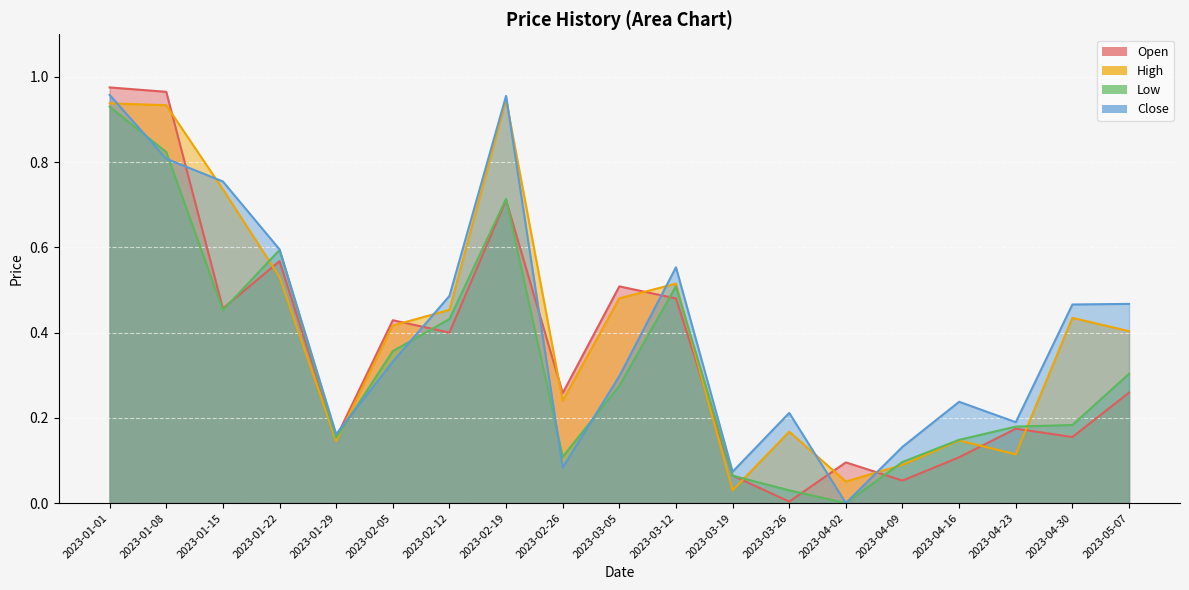

How many intersections are there between Low and Close?

6